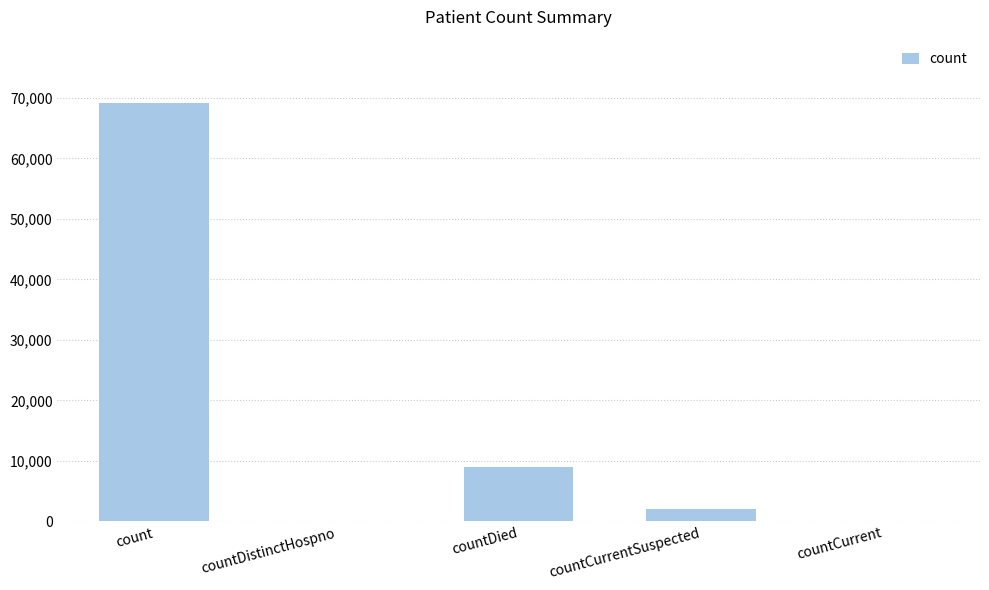

Reading left to right, extract all data points from this chart.

69222	0	9042	2032	0